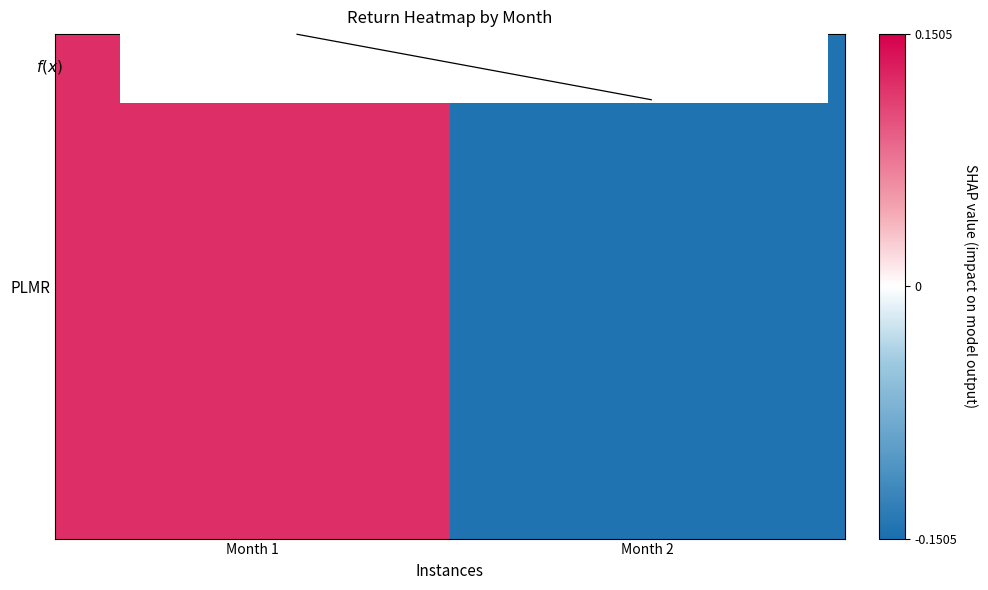

Count the f(x) values in the range 0 to 1.

1